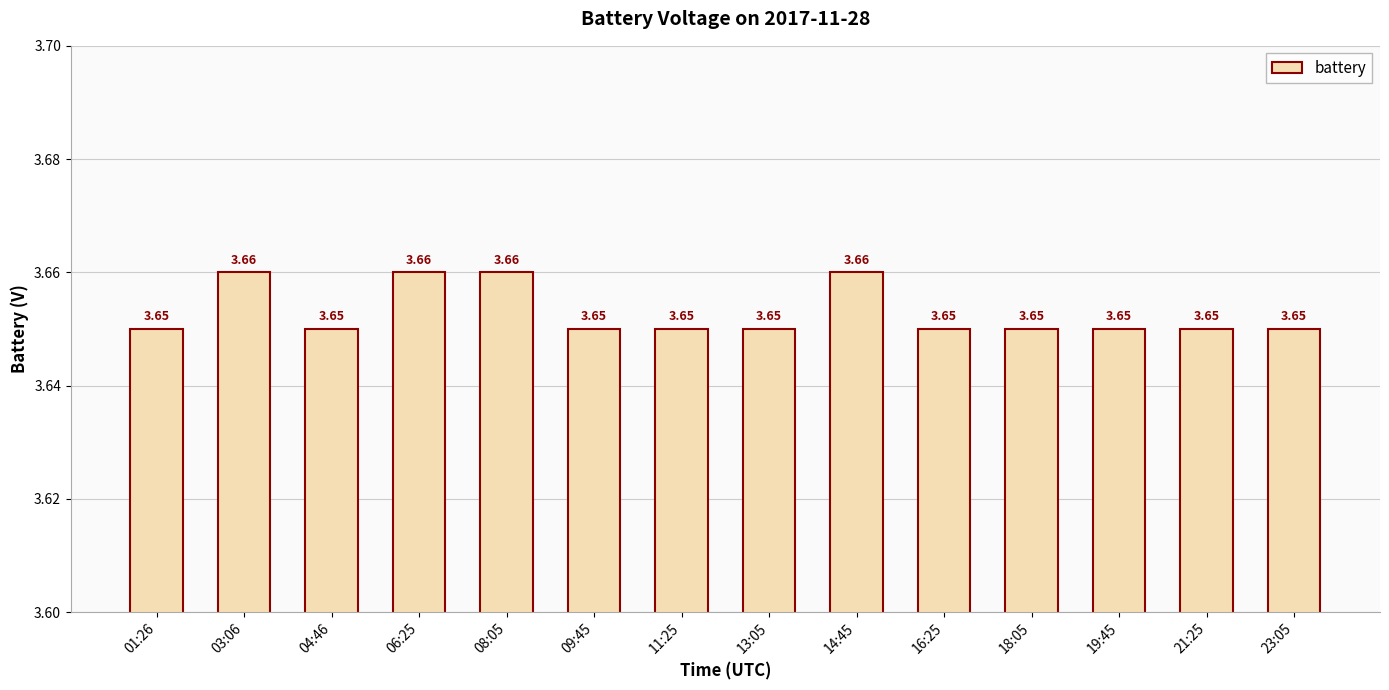

What is the sum of all values?

51.1